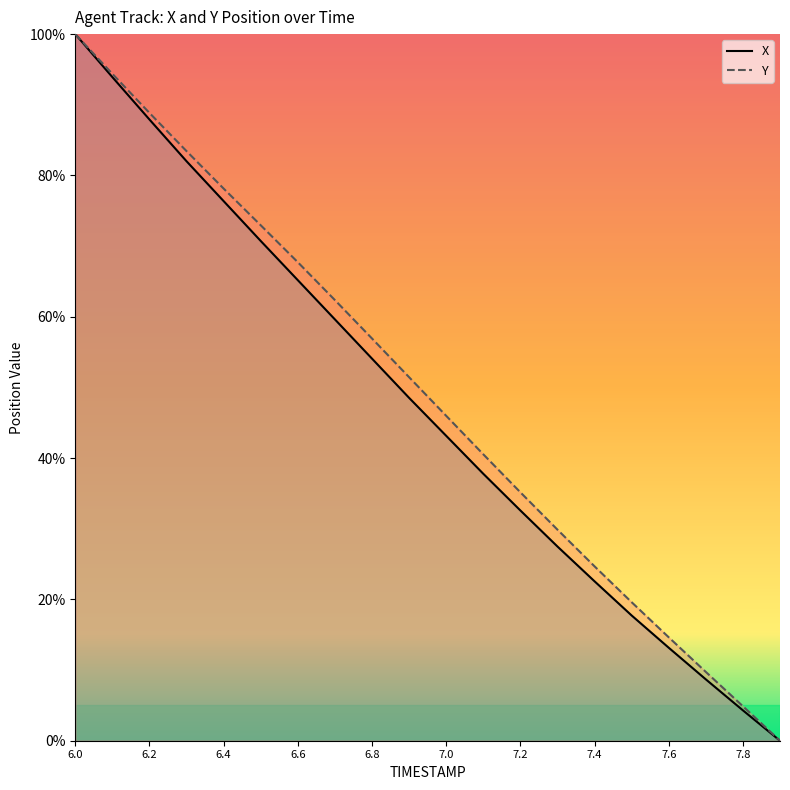

What is the label of the 14th point from the right?

6.6